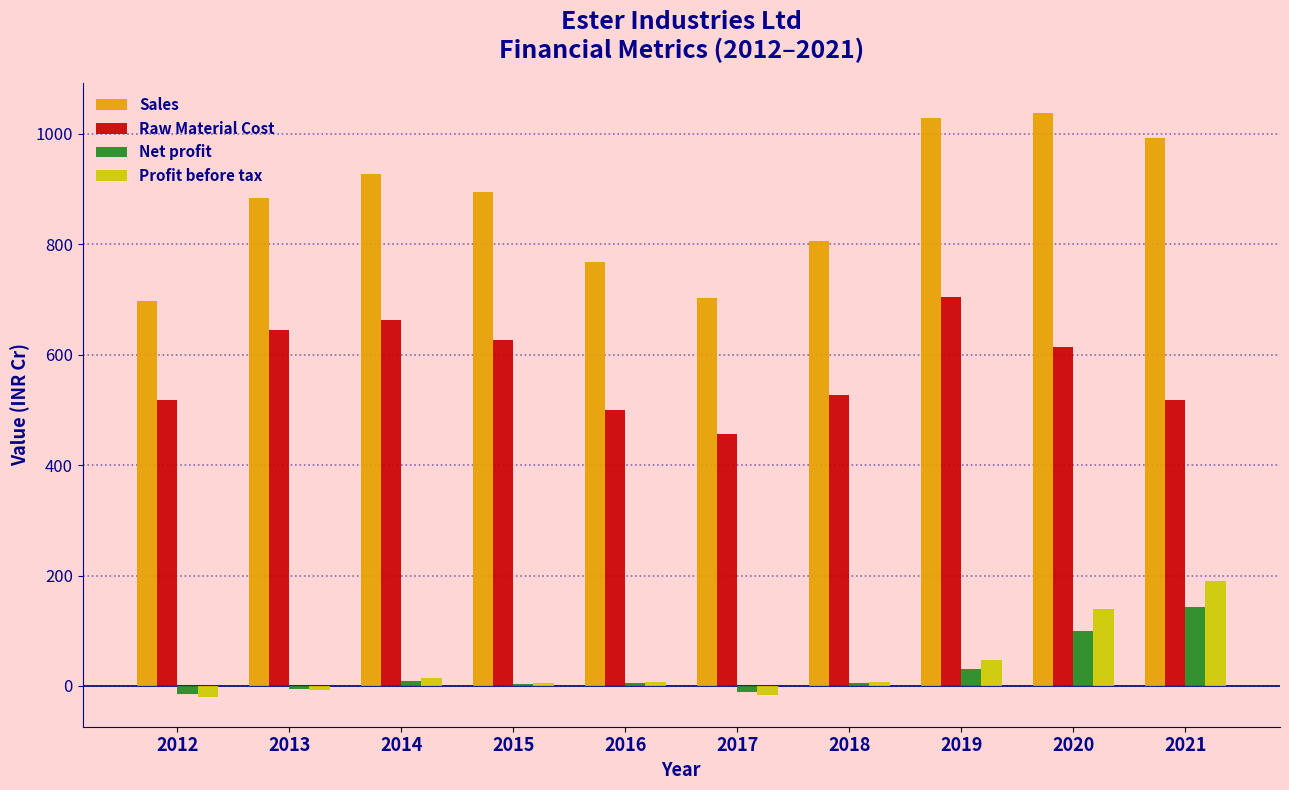

Where is Profit before tax nearest to the value 84?

2019